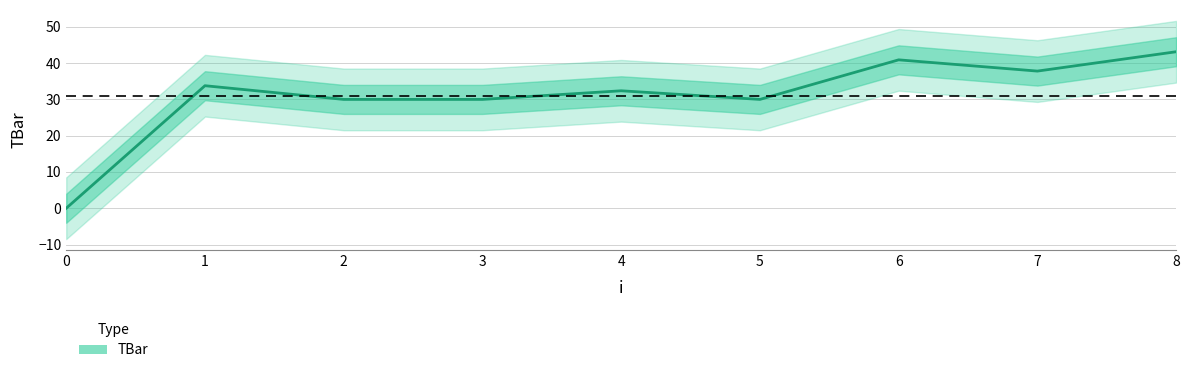

Is it true that the value at 5 is 46.7?

False